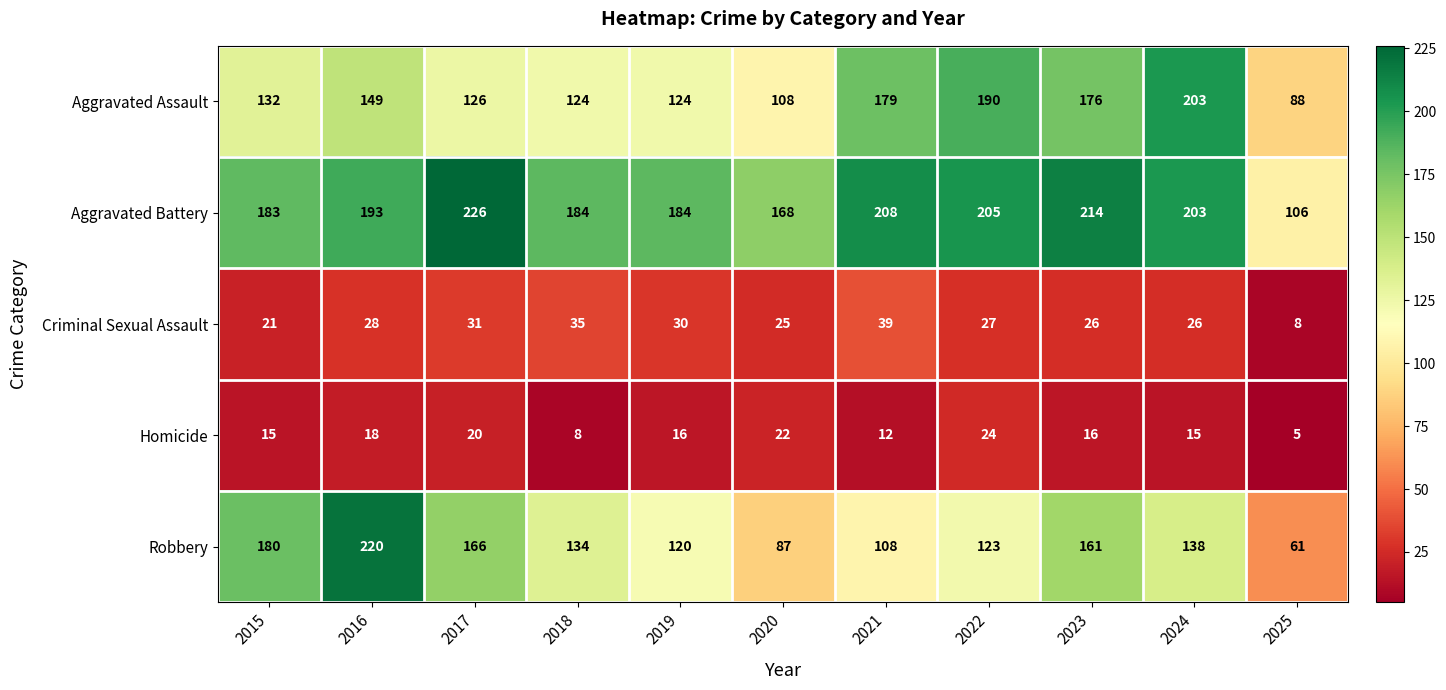

True or false: Robbery has a value of 161 at 2023.

True